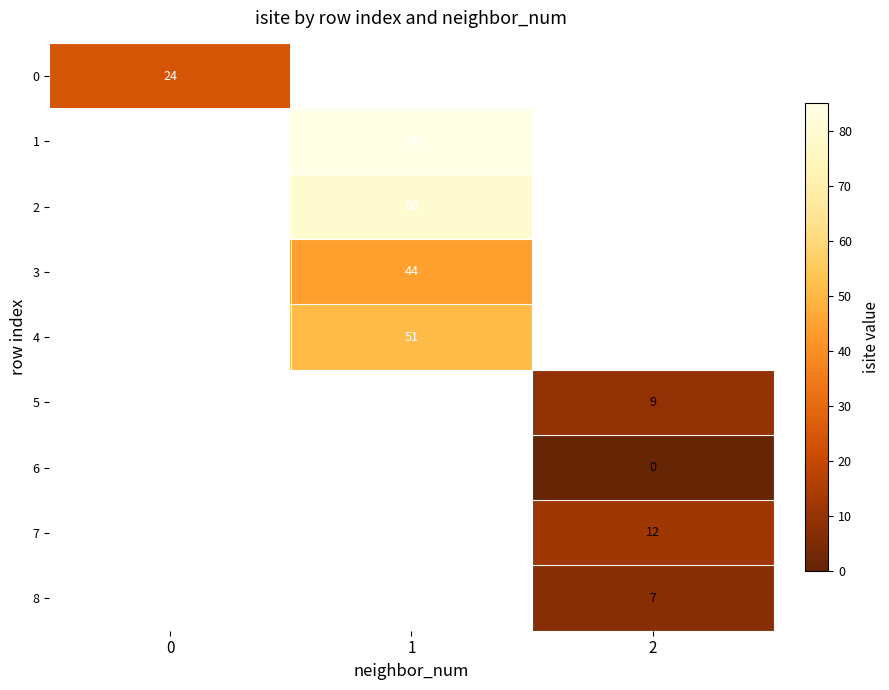

Is it true that 2 equals 80 at 1?

True